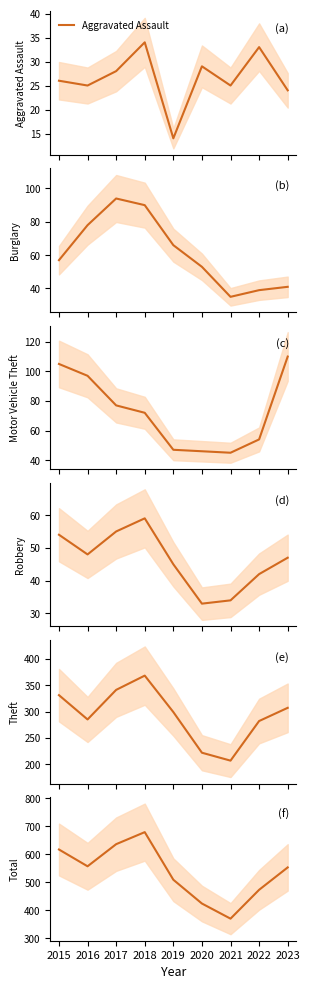

Between 2015 and 2016, which series saw the biggest shift?

Total